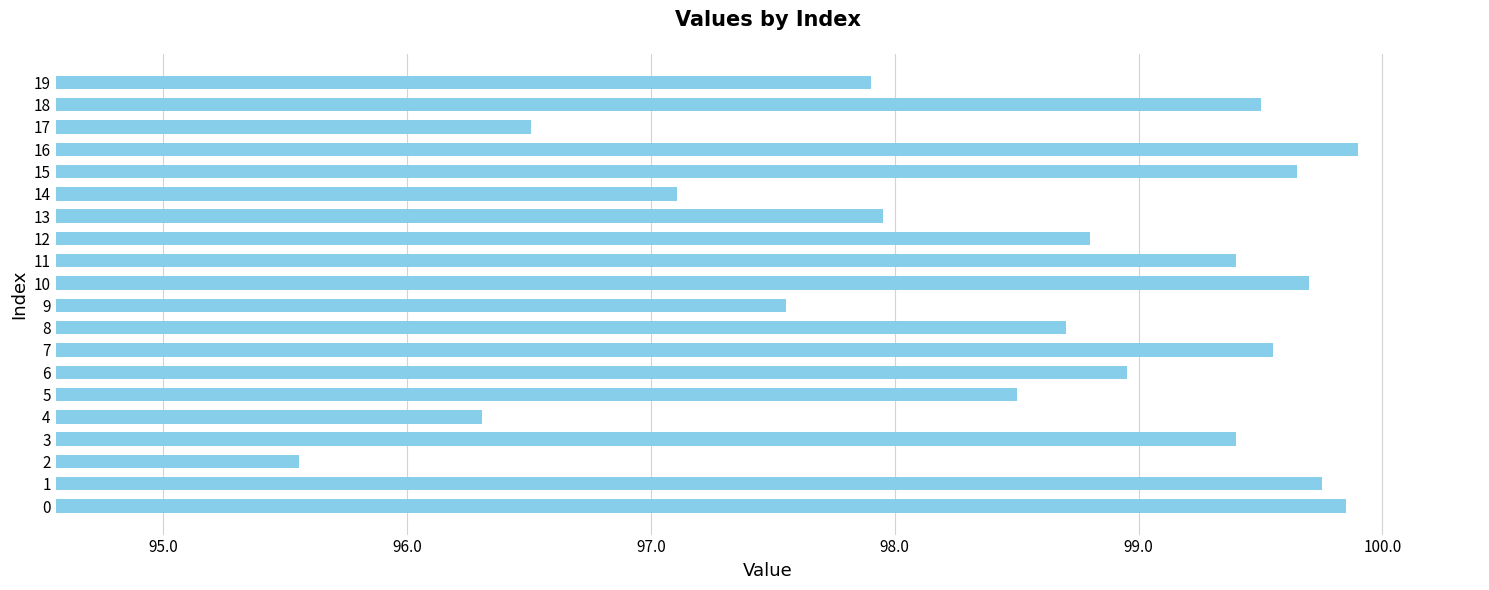

At which label is the value closest to 97?

14